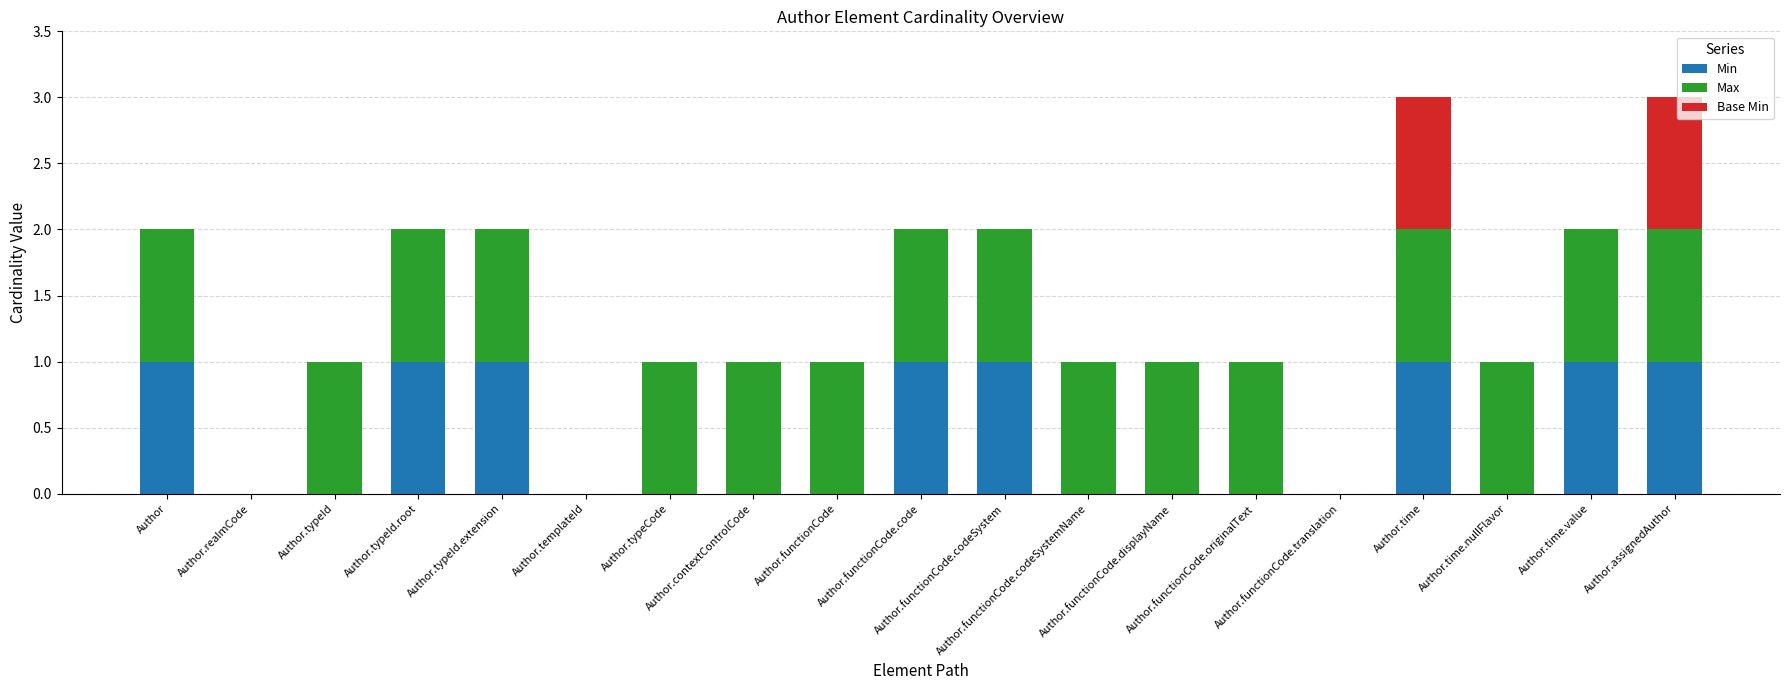

Which series changed the most between Author and Author.functionCode.originalText?

Min